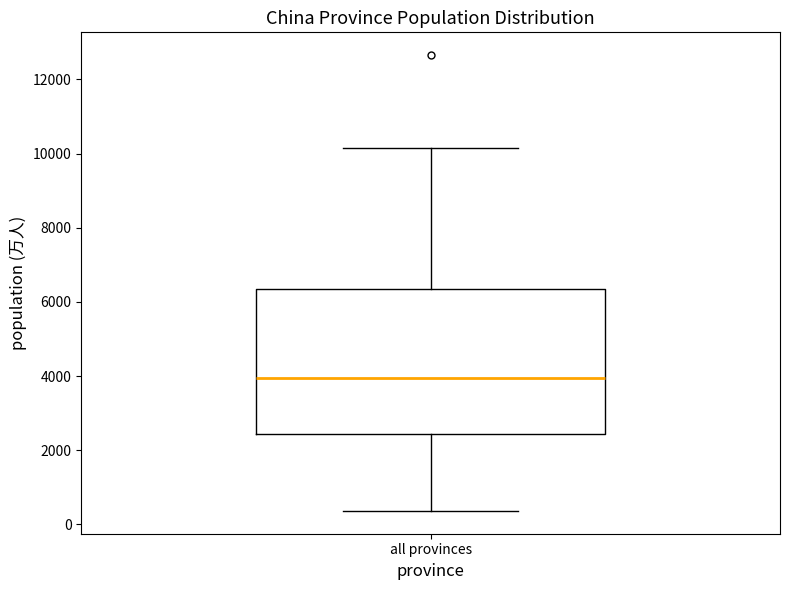

Transcribe this box plot: give where the median line is, the range the box spans, and where the two whiskers end, as read against the y-axis. The values are not printed on the chart, so give them approximately, as read against the axis.

median 4000, box 2400 to 6400, whiskers 400 to 10200